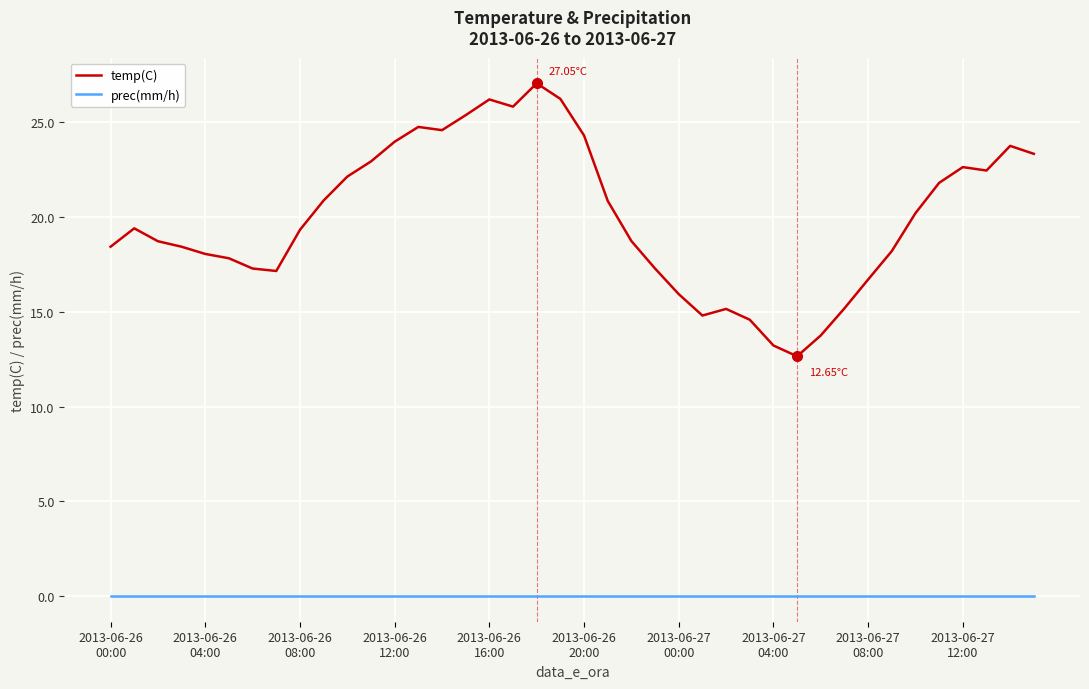

How many categories are shown in the chart?

40